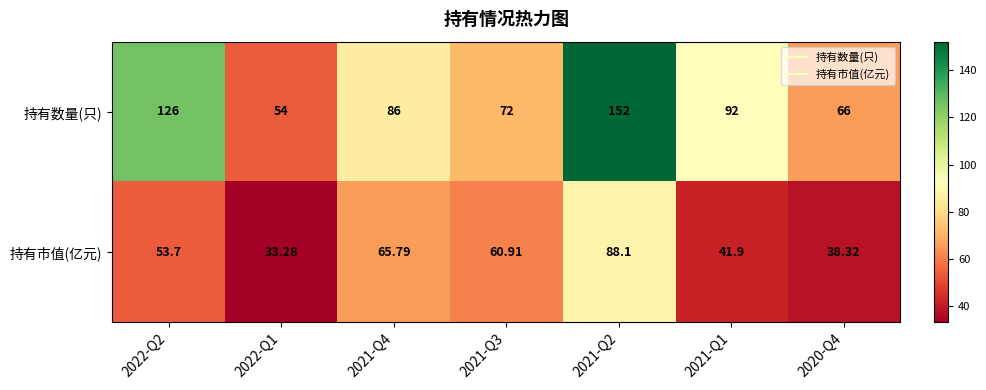

Rank the series at 2022-Q2 from highest to lowest value.

持有数量(只), 持有市值(亿元)